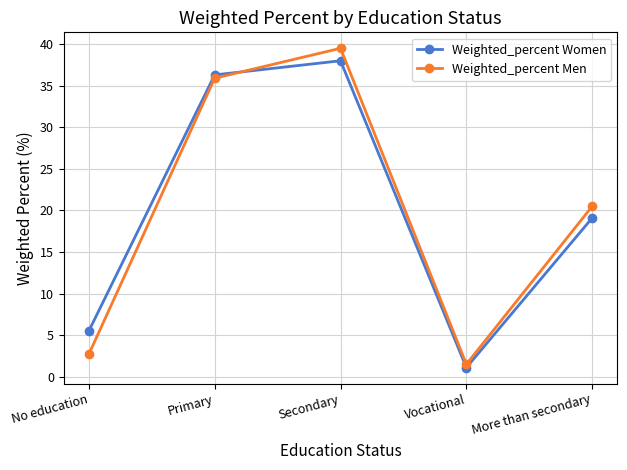

Which category has the highest value in the Weighted_percent Men series?

Secondary